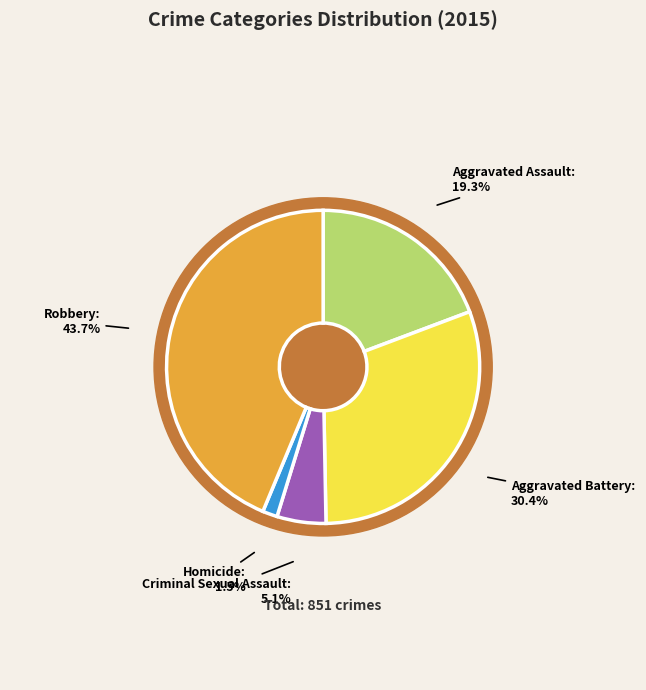

True or false: Robbery accounts for 55% of the total.

False